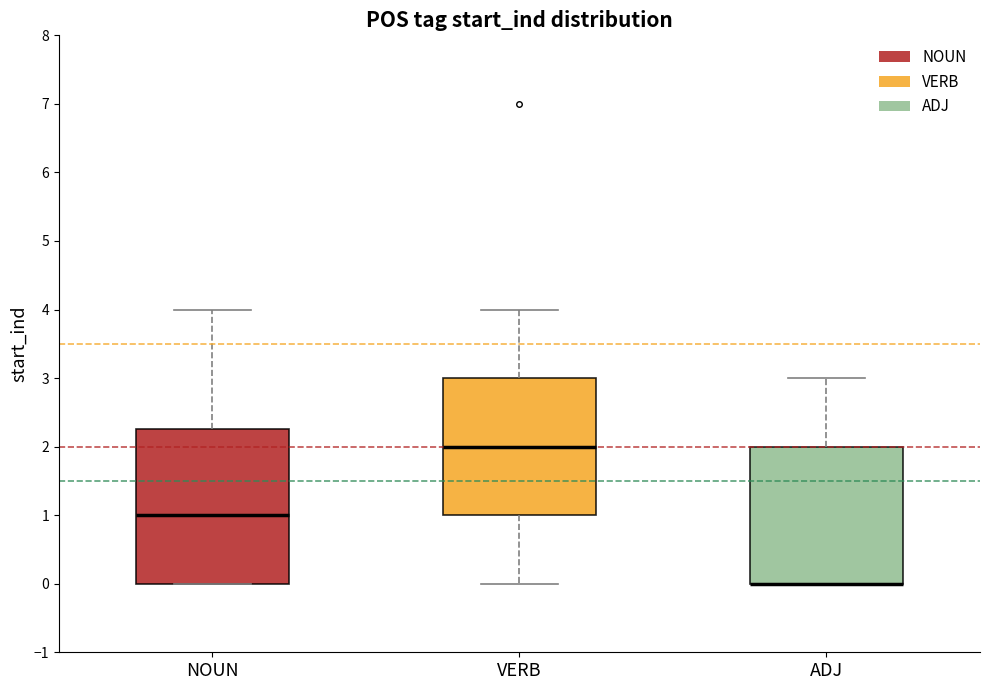

Which box is the tallest, from its lower edge to its upper edge?

NOUN